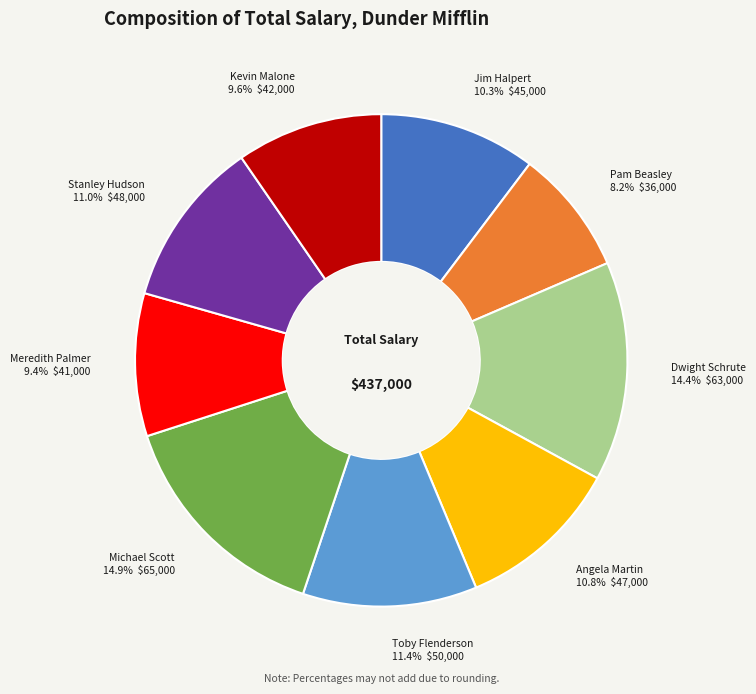

The Pam Beasley slice represents 8% of the pie. True or false?

True